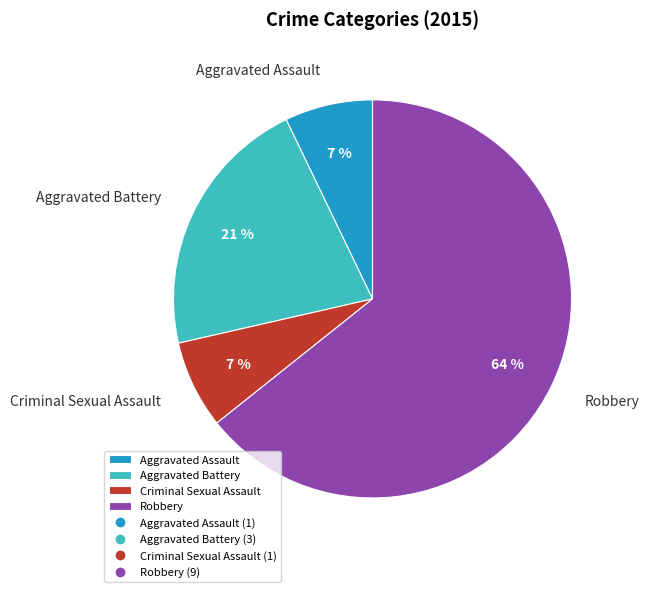

To the nearest percent, what is the combined percentage of Criminal Sexual Assault and Aggravated Assault?

14%